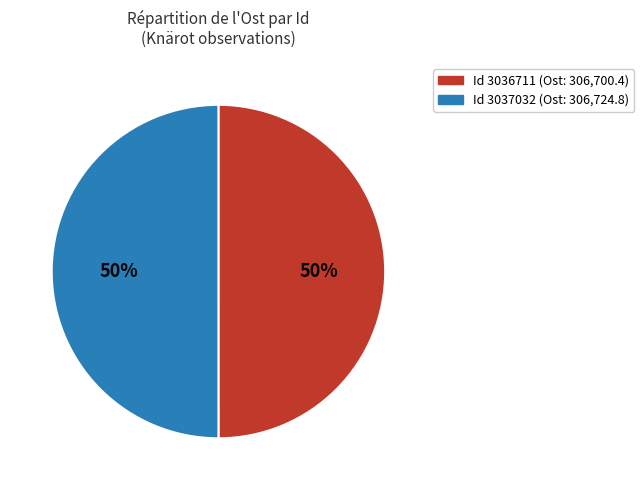

To the nearest percent, what is the average slice percentage?

50%